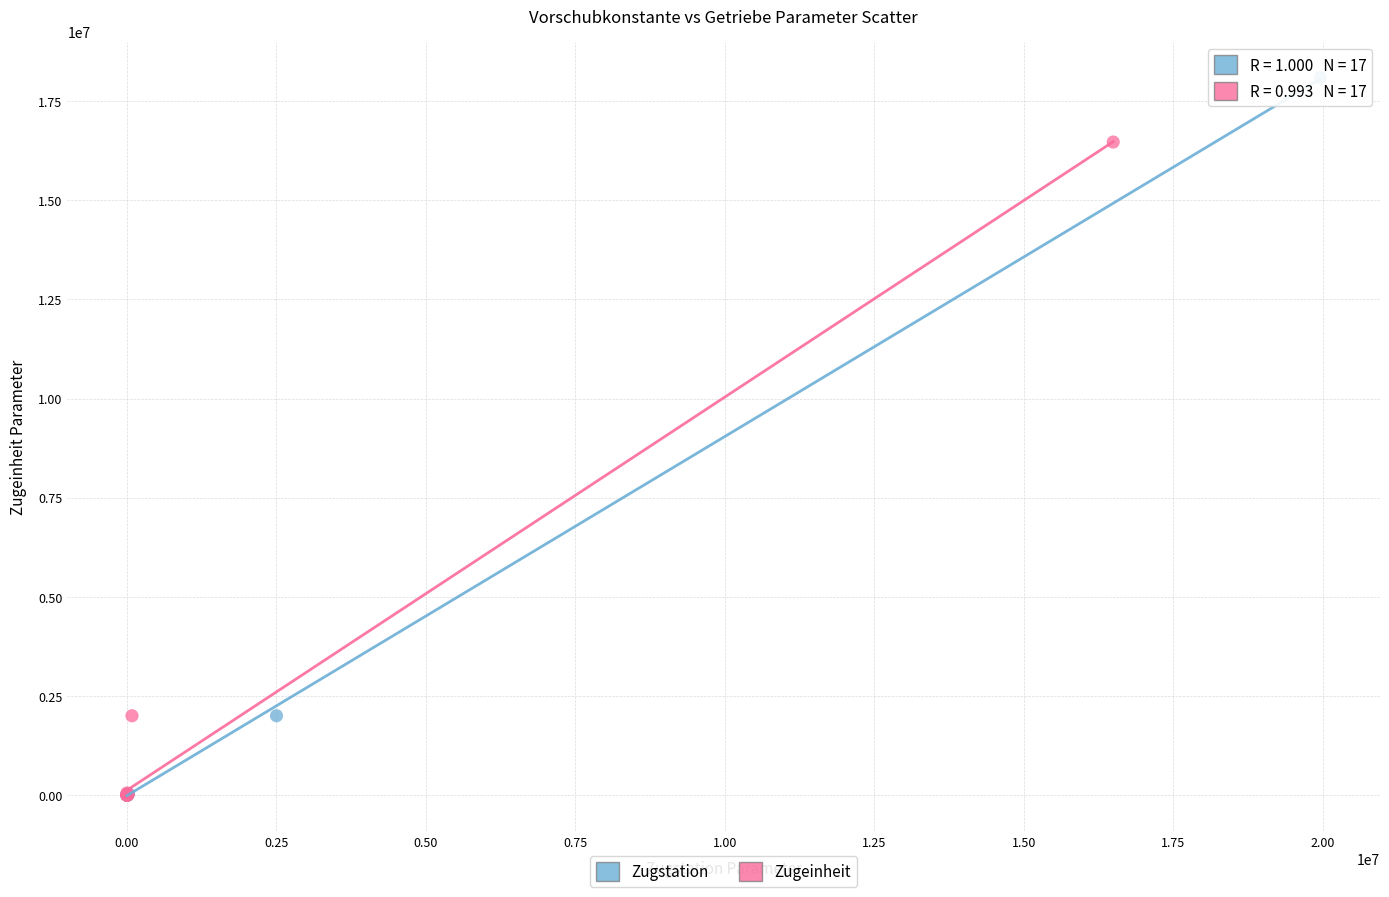

Which series has the largest Y range (max minus min)?

Zugstation